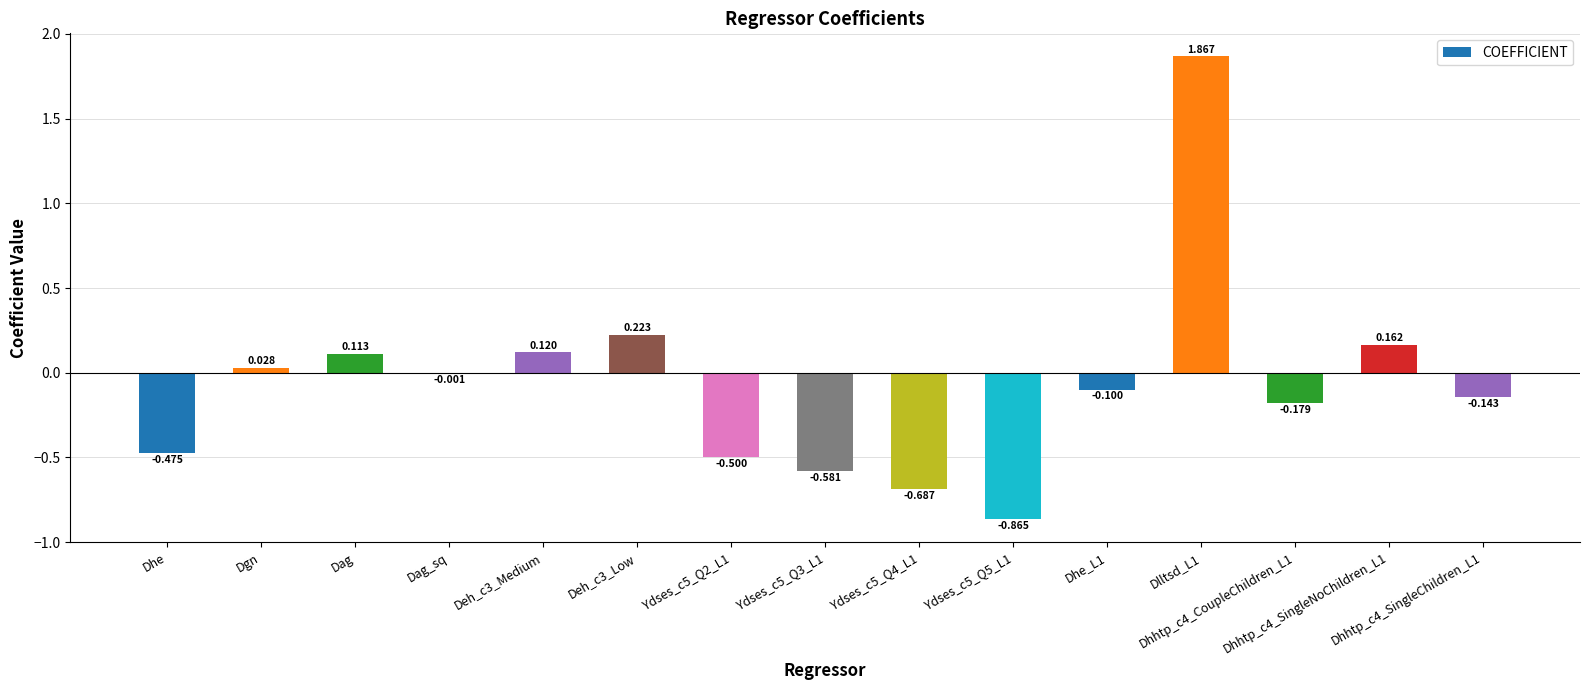

At which category does the chart reach its peak across all series?

Dlltsd_L1